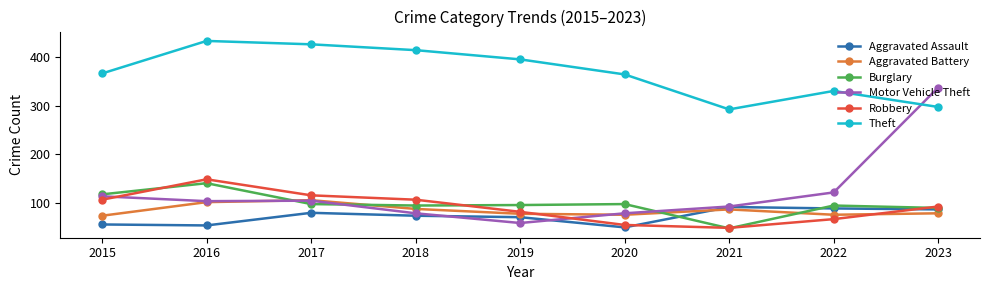

After their last crossing, which series has the higher values: Aggravated Battery or Robbery?

Robbery